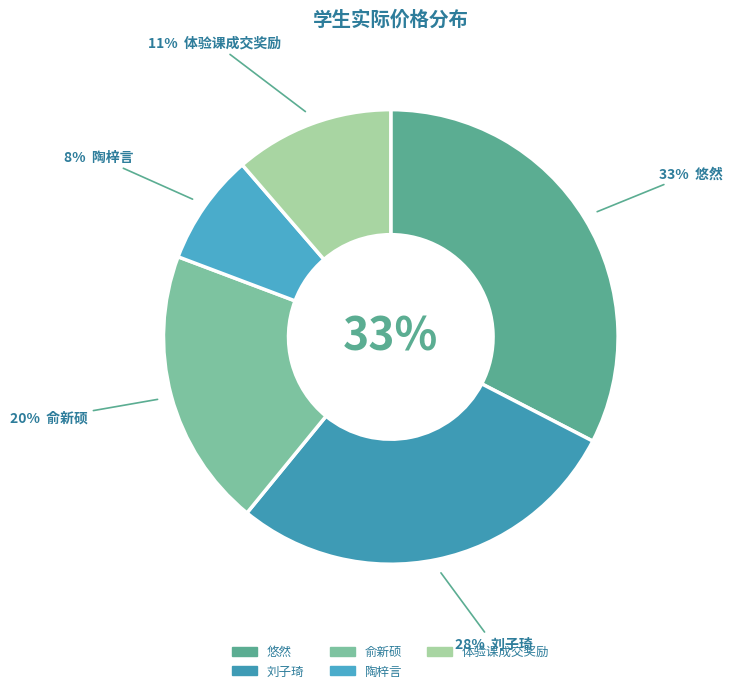

True or false: 刘子琦 accounts for 28% of the total.

True